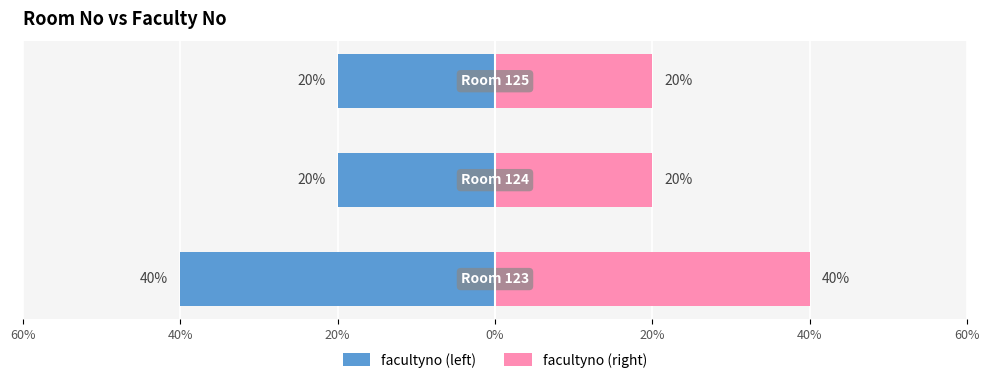

What position from the left is 20%?

3